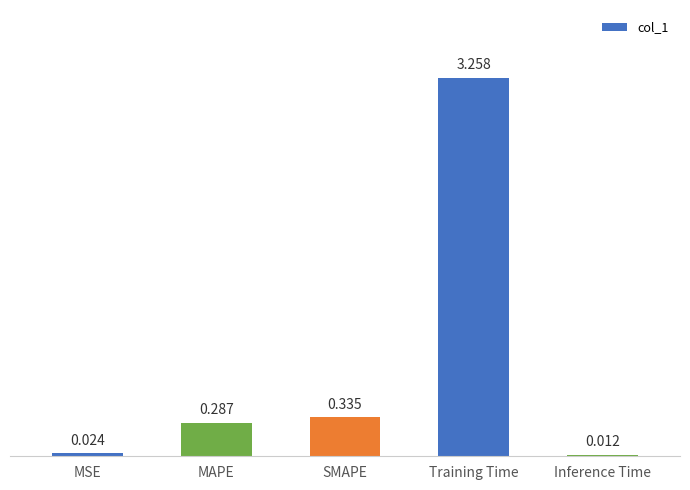

At which category does the chart reach its minimum across all series?

Inference Time